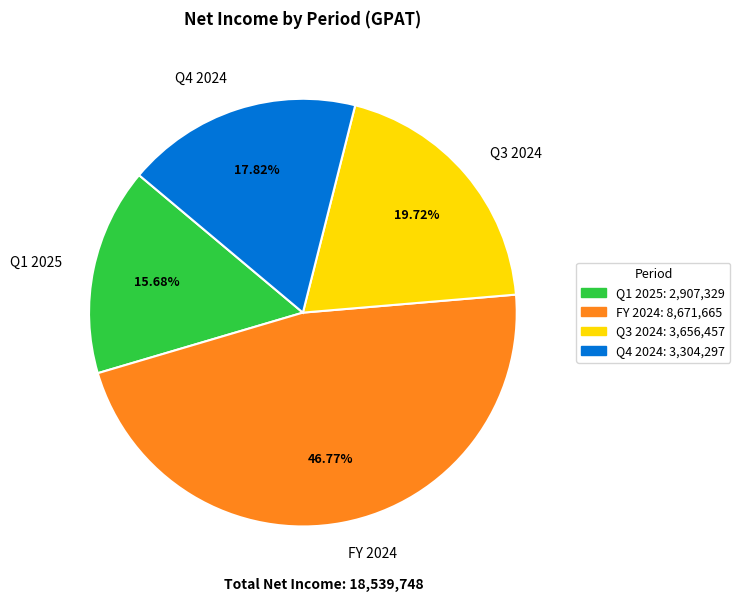

To the nearest percent, what percentage of the pie is FY 2024?

47%